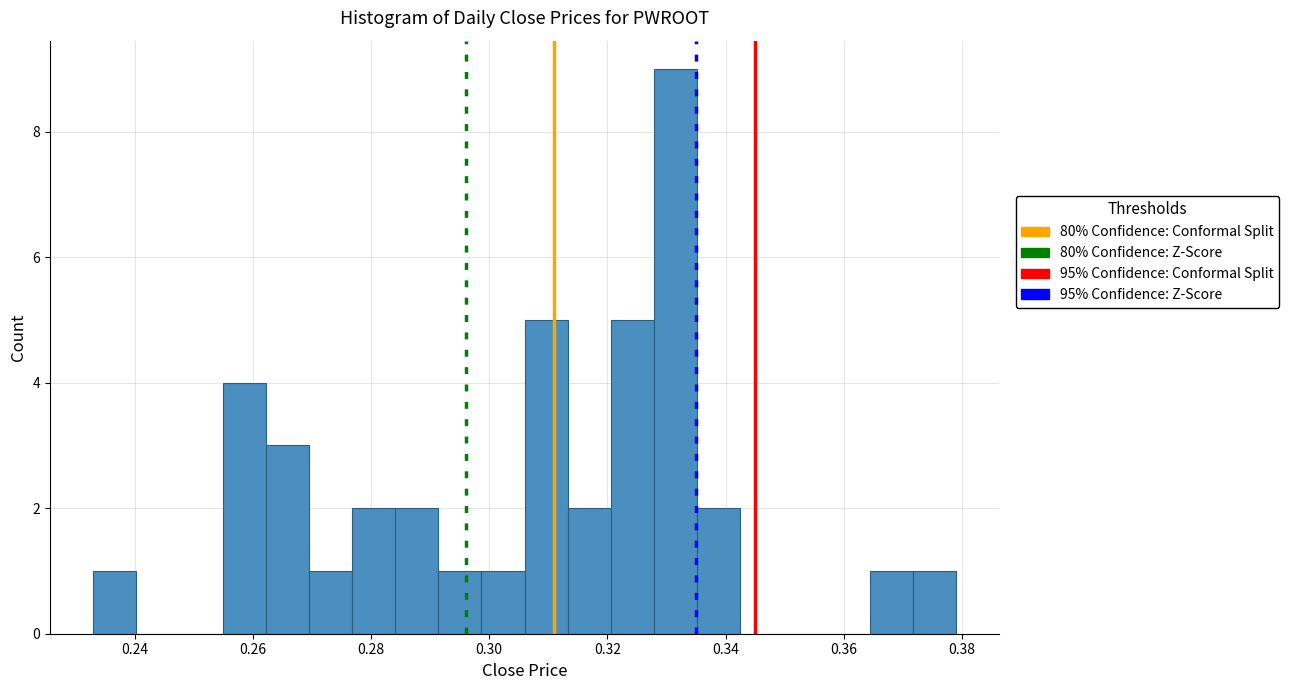

Around what value on the x-axis is the tallest bar? Give the approximate position of its centre, as read against the axis.

0.332